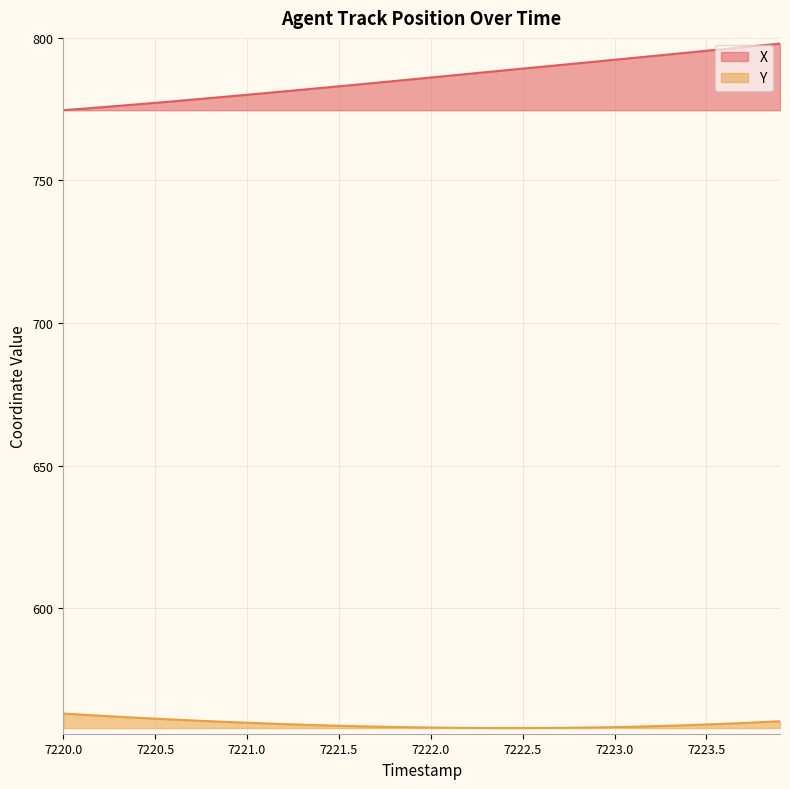

Reading left to right, transcribe all the data shown in this chart.

X: 774.6	775.1	775.6	776.2	776.7	777.2	777.8	778.3	778.9	779.5	780.1	780.6	781.2	781.8	782.4	783.0	783.6	784.2	784.9	785.5	786.1	786.7	787.4	788.0	788.6	789.2	789.9	790.5	791.1	791.7	792.3	793.0	793.6	794.2	794.9	795.5	796.1	796.8	797.4	798.0
Y: 563.0	562.6	562.2	561.9	561.5	561.2	560.9	560.6	560.3	560.0	559.8	559.5	559.3	559.1	558.9	558.7	558.6	558.4	558.3	558.2	558.1	558.0	558.0	557.9	557.9	557.9	557.9	558.0	558.0	558.1	558.2	558.4	558.5	558.7	558.9	559.2	559.4	559.7	560.0	560.3